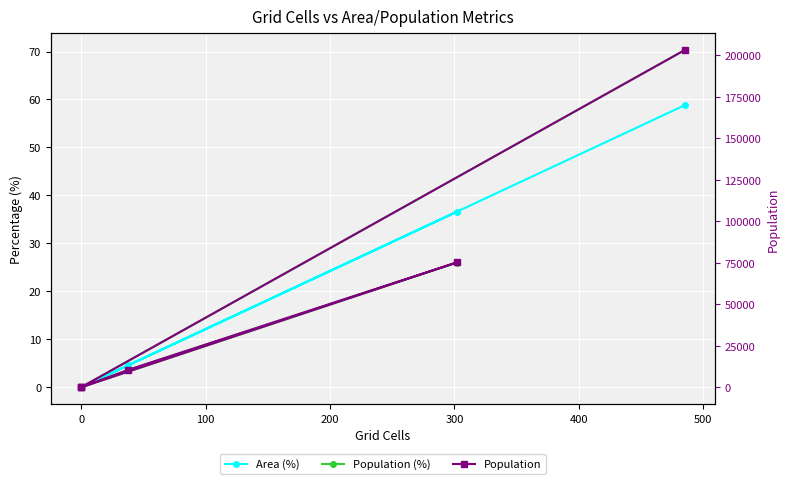

The Population (%) series shows 40.0 at 0. True or false?

False